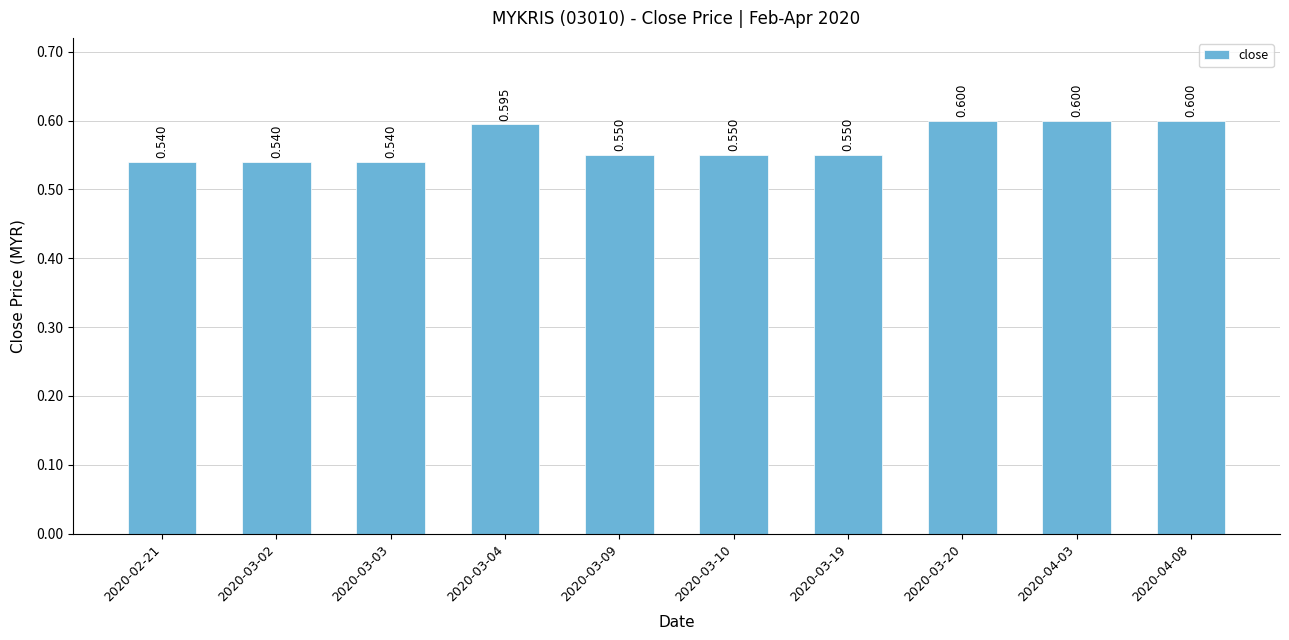

What is the label of the 4th bar from the right?

2020-03-19